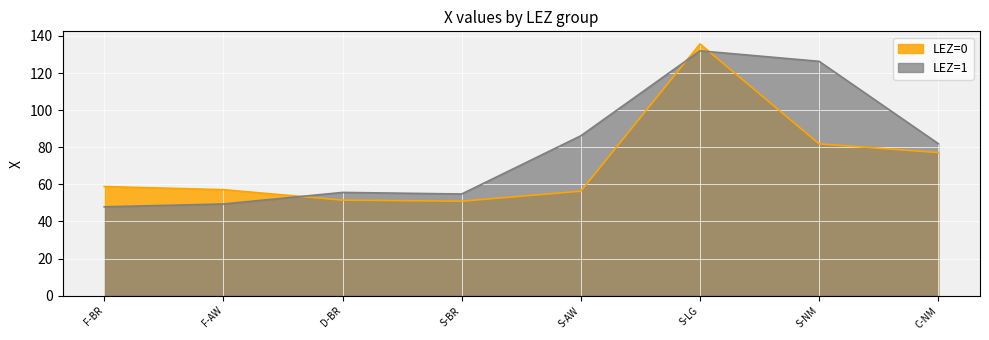

What position from the left is F-BR?

1